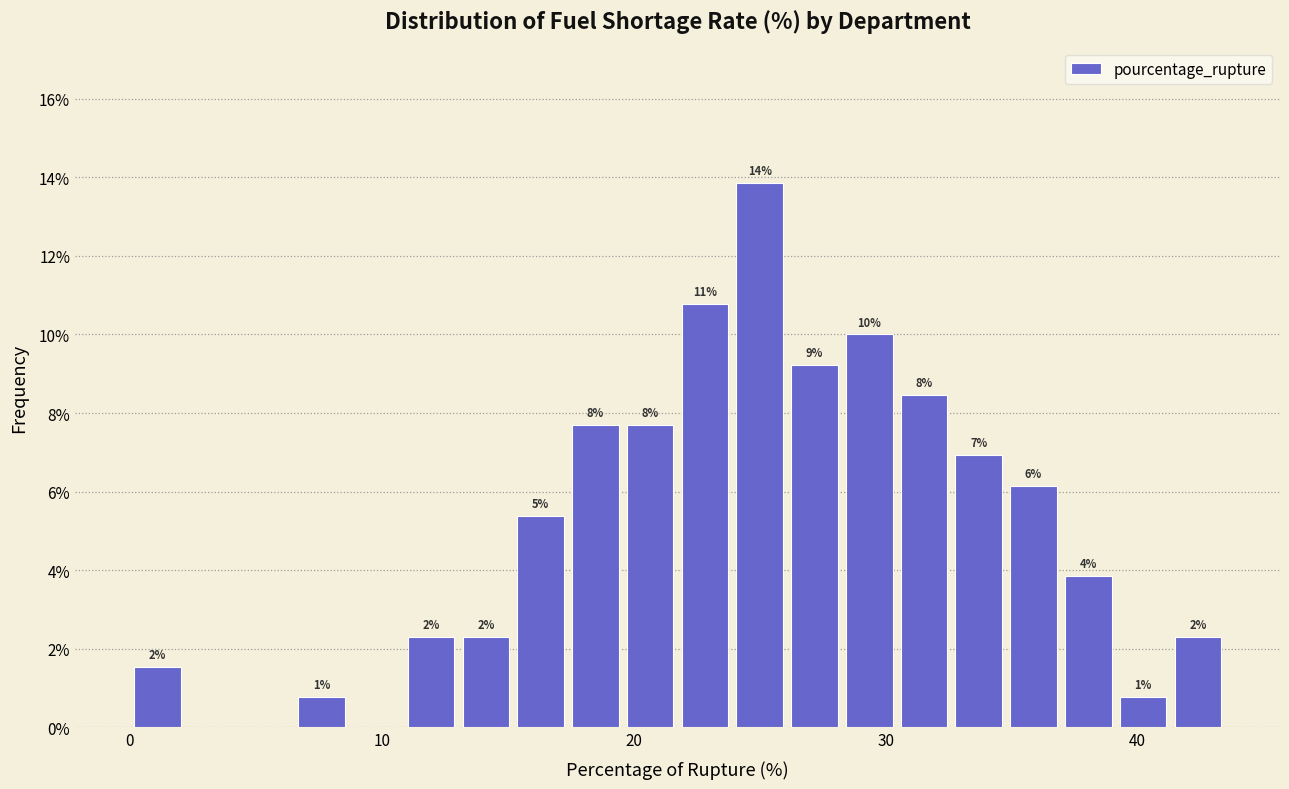

Around what value on the x-axis is the tallest bar? Give the approximate position of its centre, as read against the axis.

25